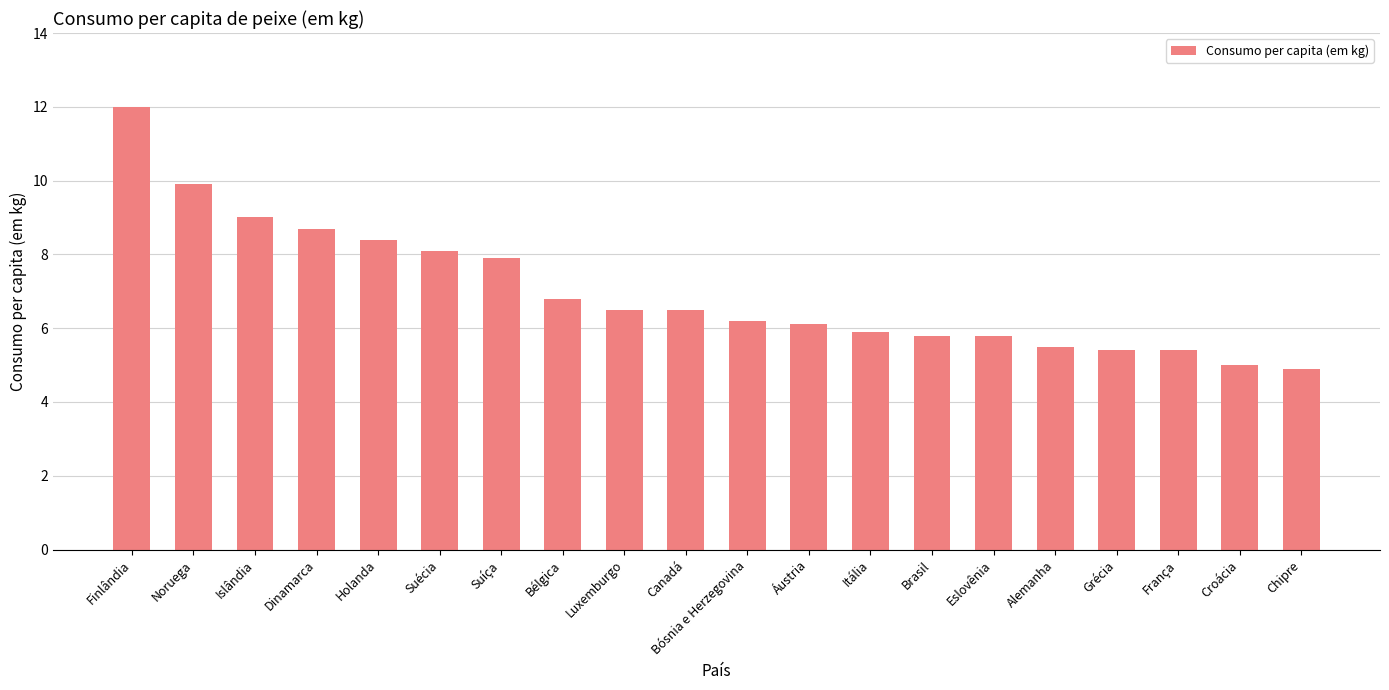

Does the chart contain any negative values?

No